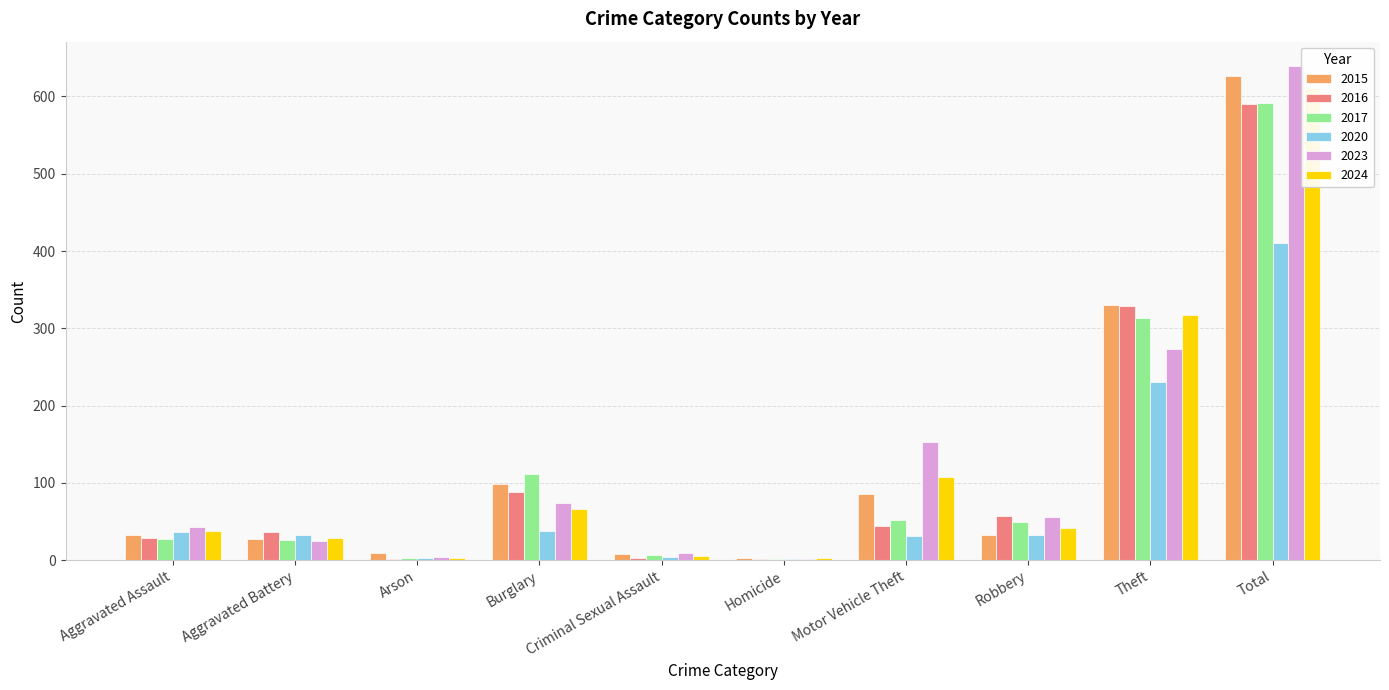

Count the number of data series in this chart.

6